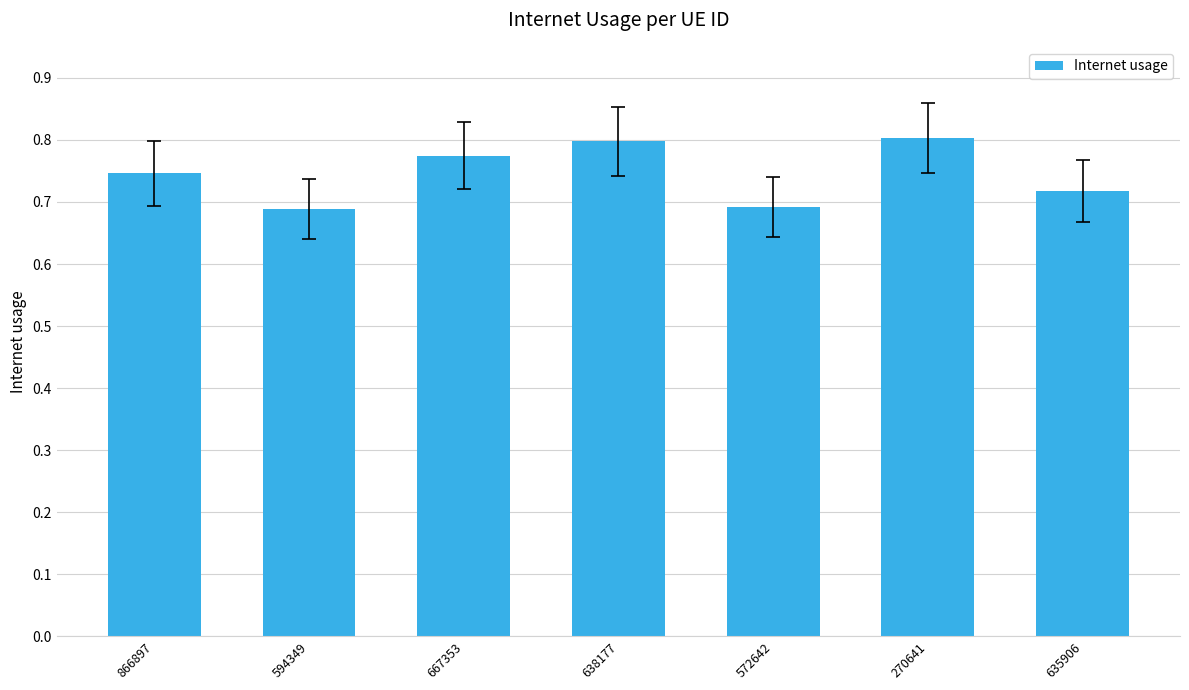

The chart shows a value of 1.3 at 866897. True or false?

False